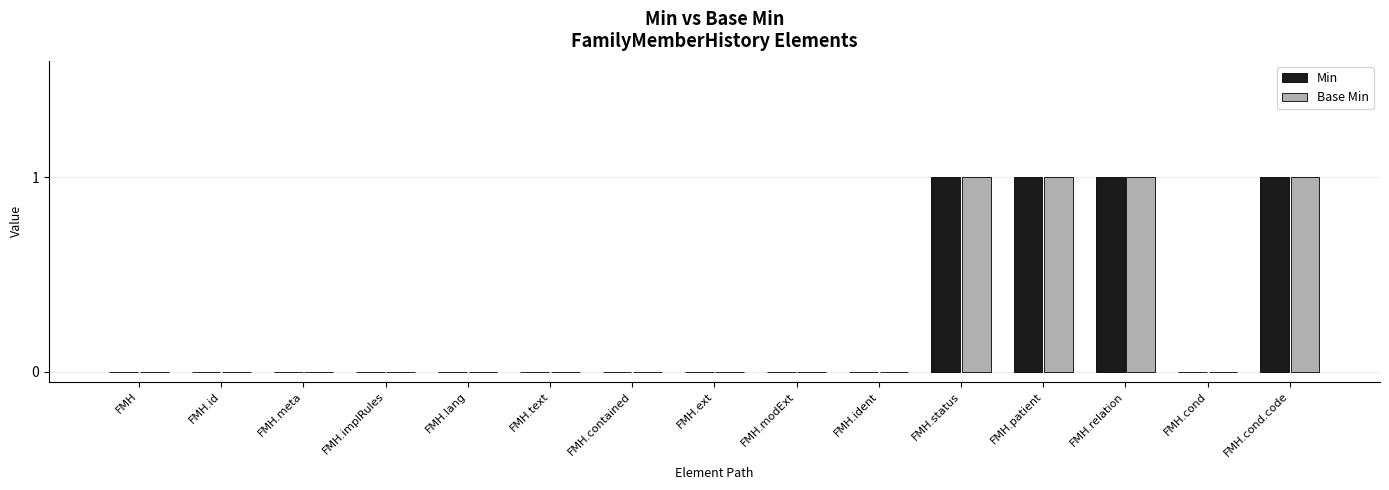

How many groups of bars are there?

15